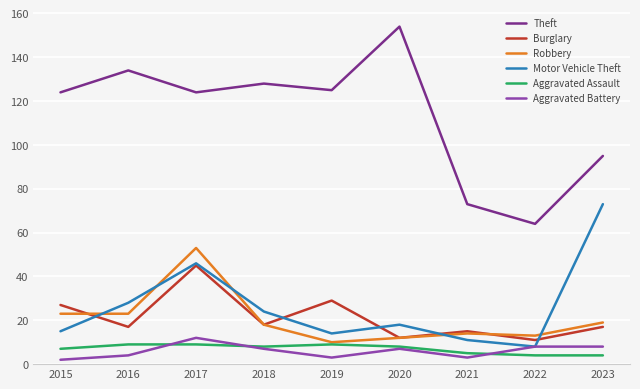

Where is the first local maximum for Theft?

2016